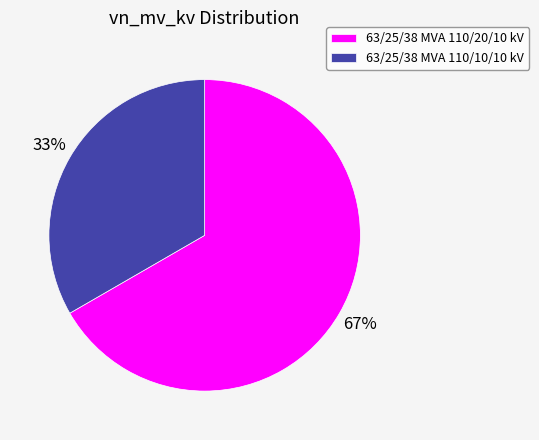

Is 63/25/38 MVA 110/10/10 kV the majority of the pie?

No